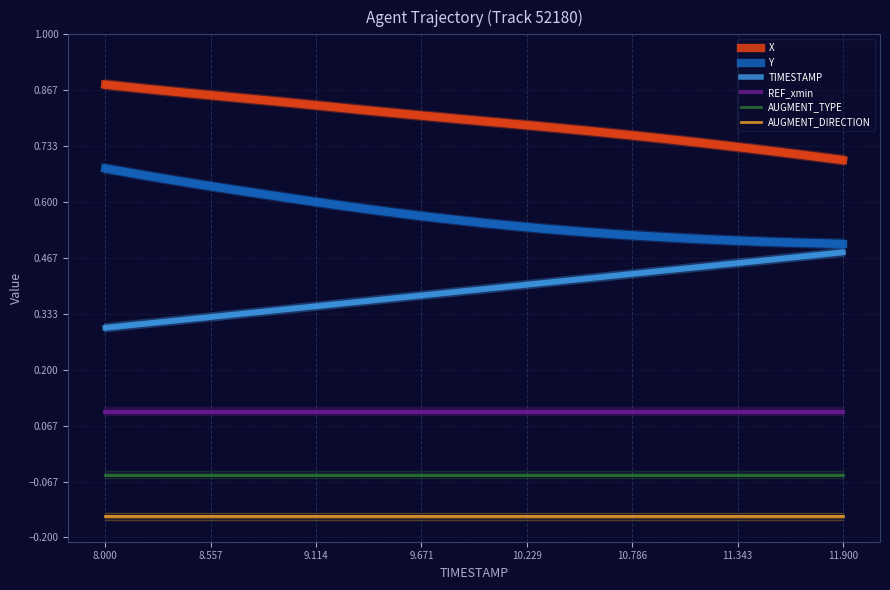

How many categories are shown in the chart?

40